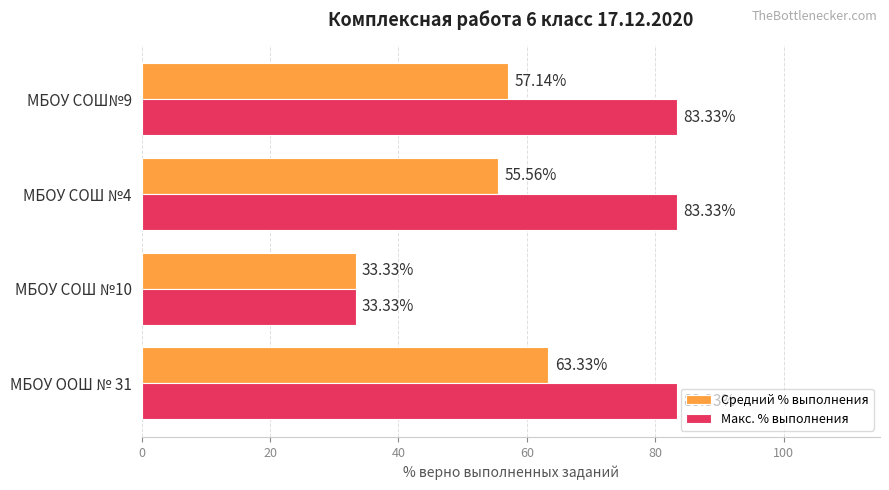

At how many categories does at least one series exceed 76?

3